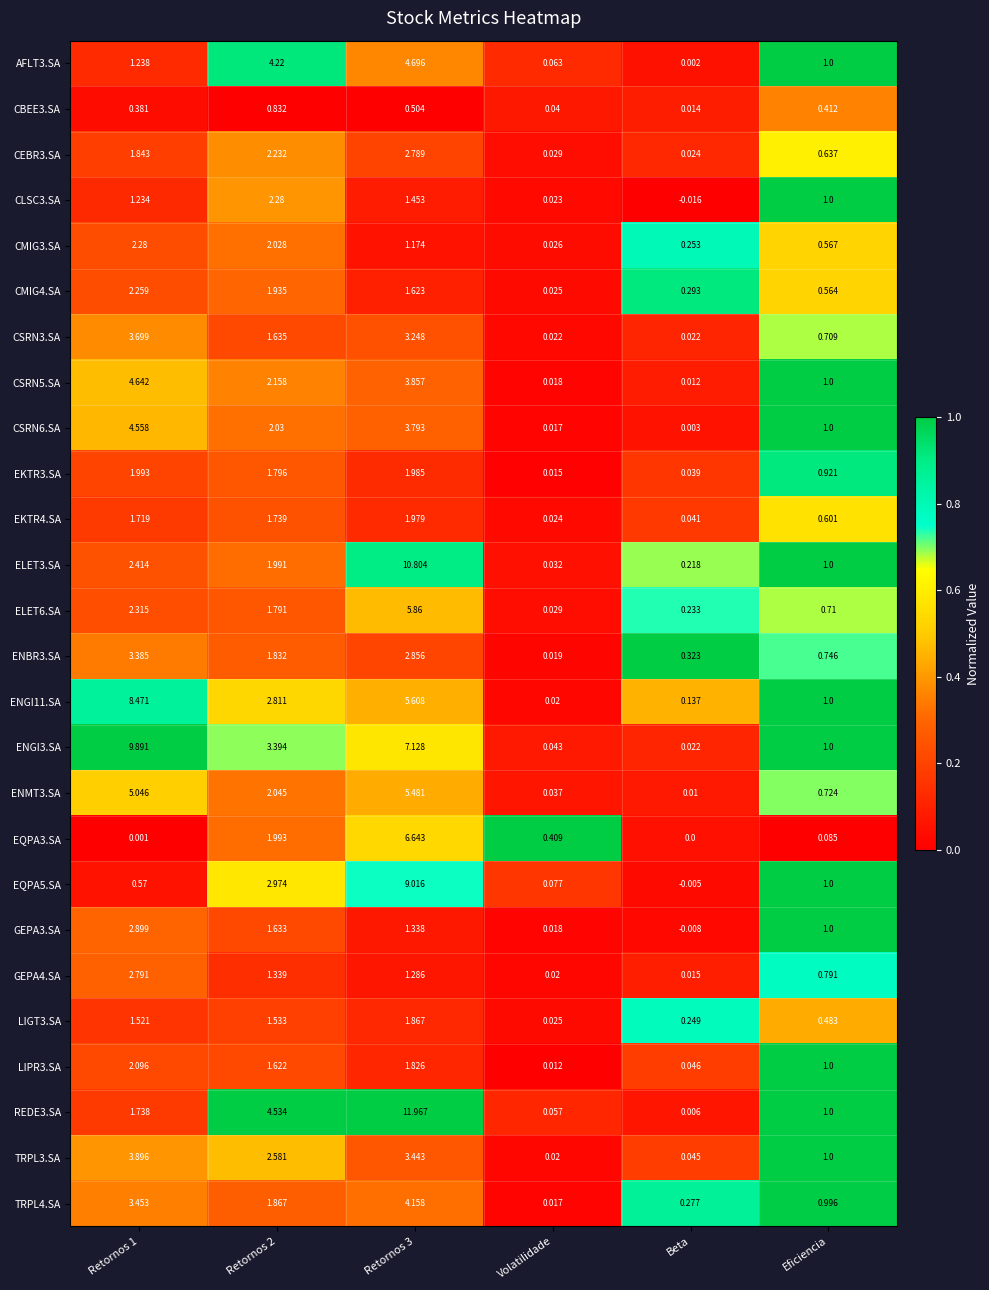

At how many categories does at least one series exceed 0?

6